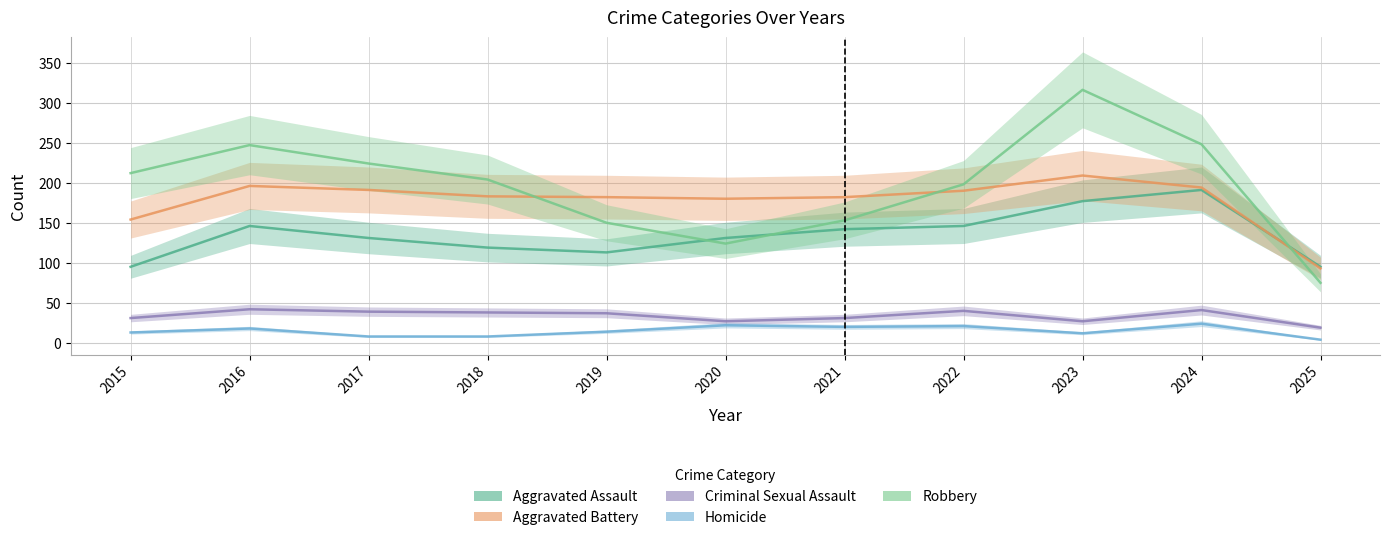

Reading right to left, extract all data points from this chart.

Aggravated Assault: 95	191	177	146	142	131	113	119	131	146	95
Aggravated Battery: 93	194	209	190	182	180	182	183	191	196	154
Criminal Sexual Assault: 19	41	27	40	31	27	37	38	39	42	31
Homicide: 4	24	12	21	20	22	14	8	8	18	13
Robbery: 75	248	316	198	153	124	150	204	224	247	212